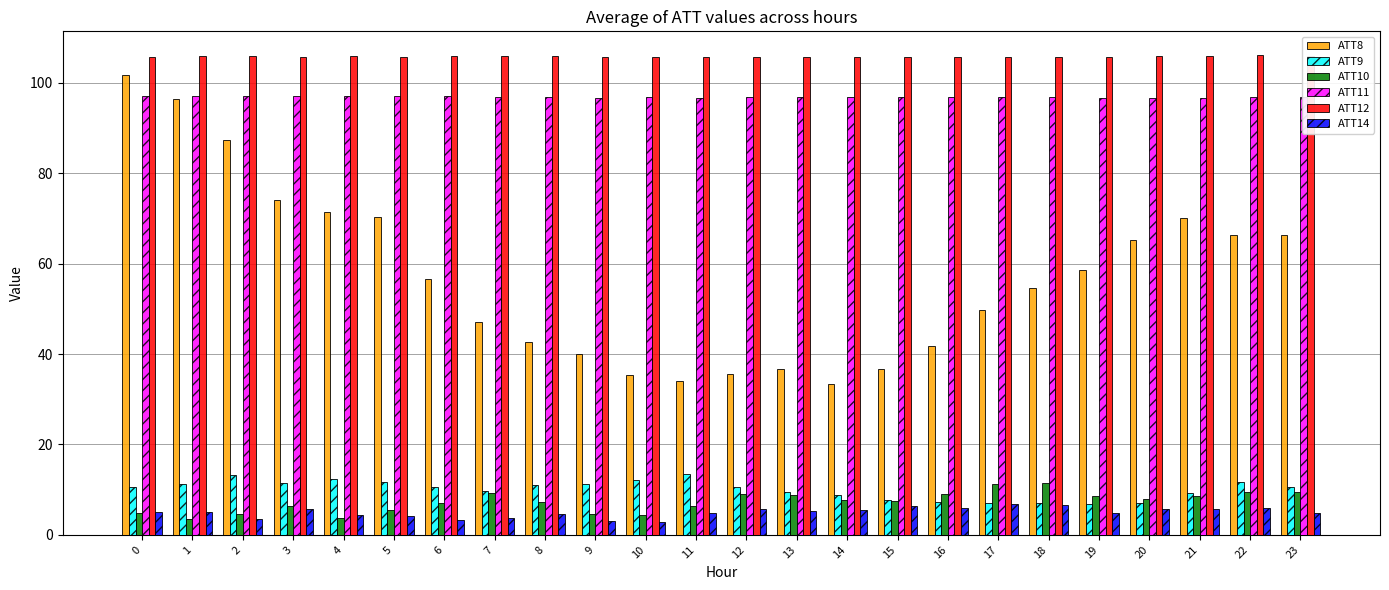

What is the spread (max minus min) of values at 23?

101.2